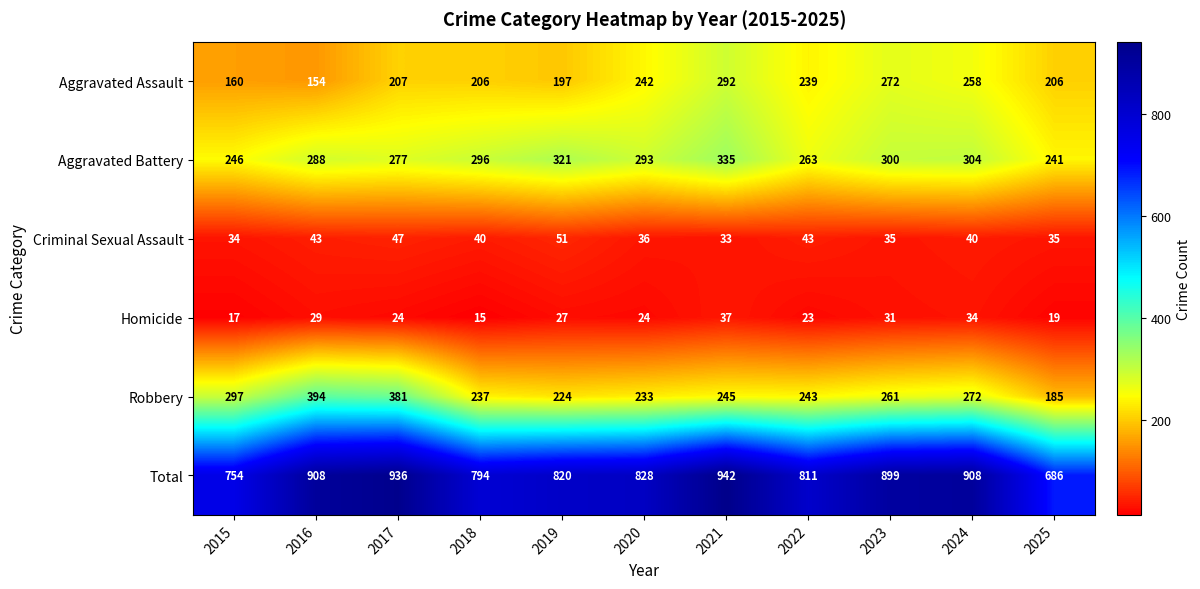

What is the average value of the Criminal Sexual Assault series?

40